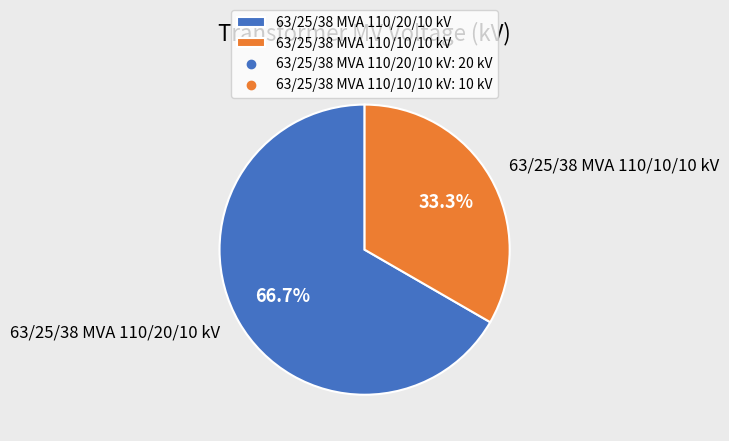

Which slice represents more than half of the pie?

63/25/38 MVA 110/20/10 kV